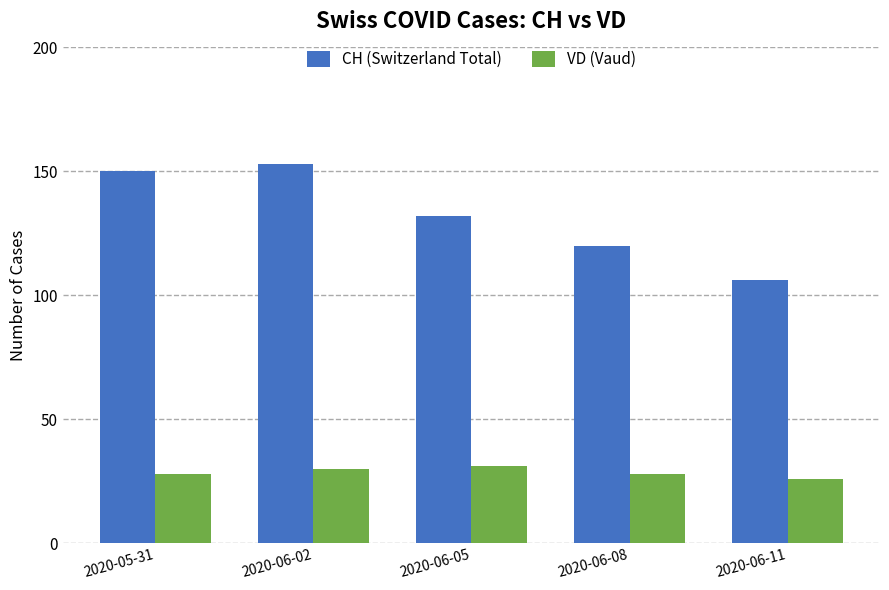

Reading right to left, extract all data points from this chart.

CH (Switzerland Total): 2020-06-11=106	2020-06-08=120	2020-06-05=132	2020-06-02=153	2020-05-31=150
VD (Vaud): 2020-06-11=26	2020-06-08=28	2020-06-05=31	2020-06-02=30	2020-05-31=28